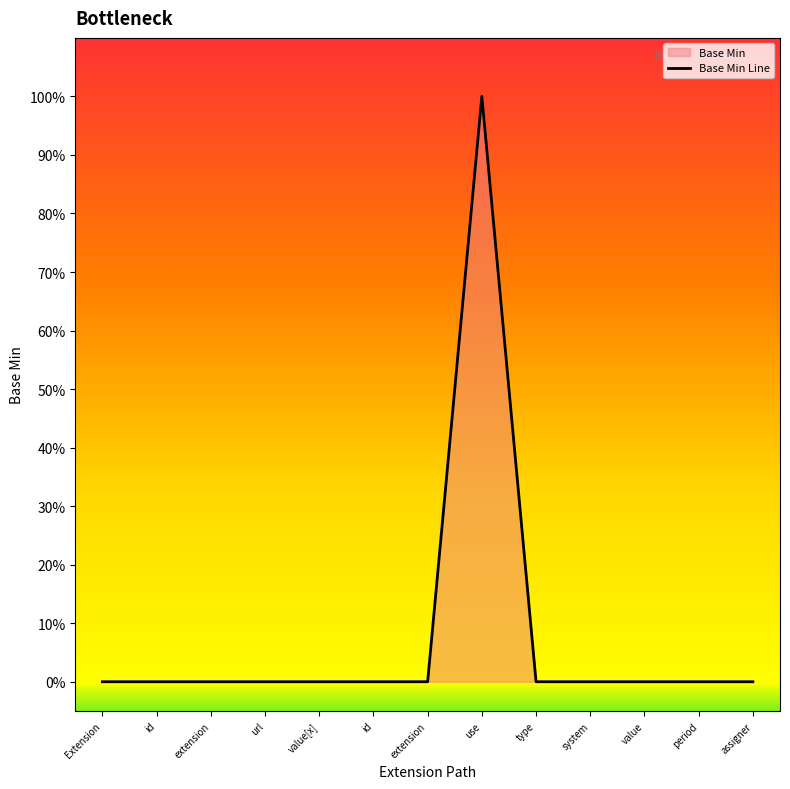

How many points are higher than both their immediate neighbors (excluding endpoints)?

1